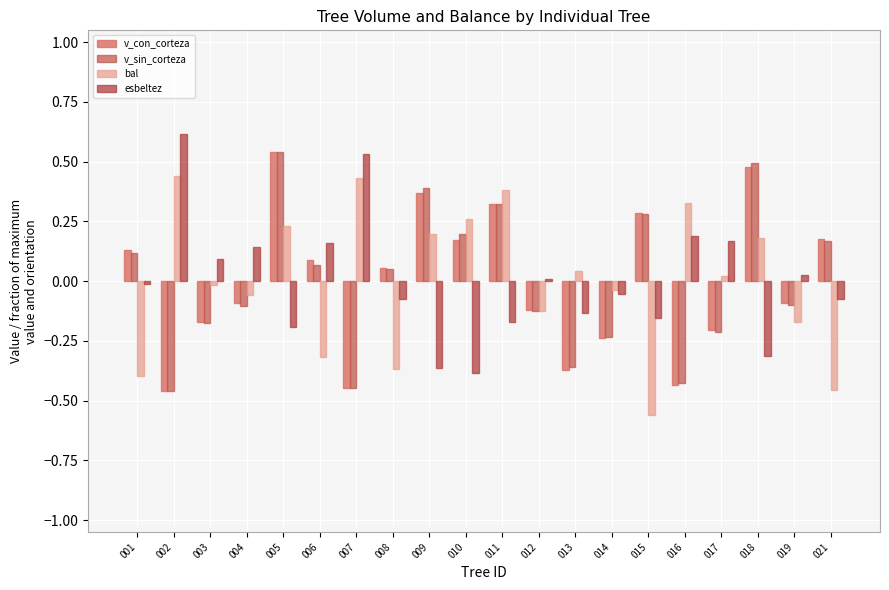

At which label does esbeltez reach its minimum?

010